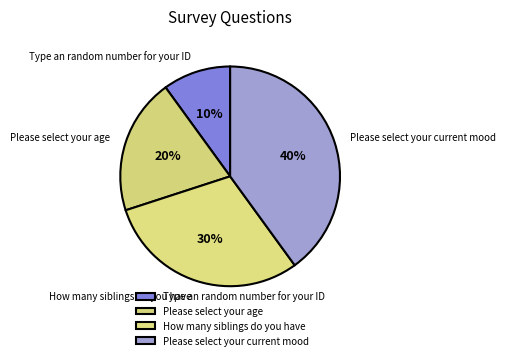

Is it true that Type an random number for your ID is 1% of the pie?

False